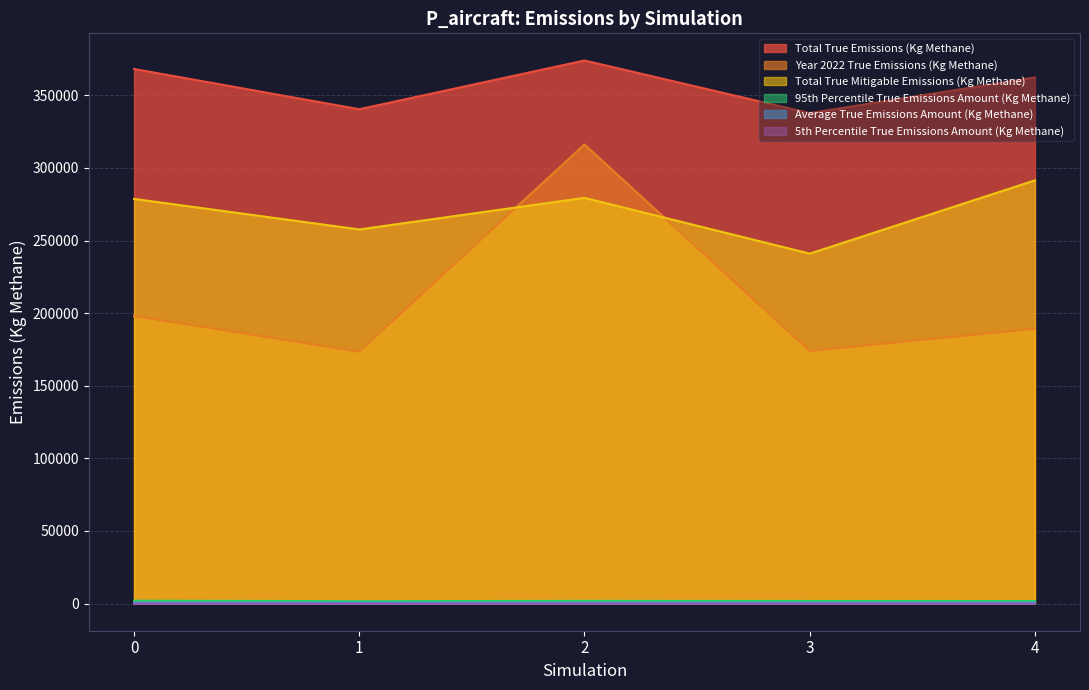

At which category is the sum across all series the highest?

2